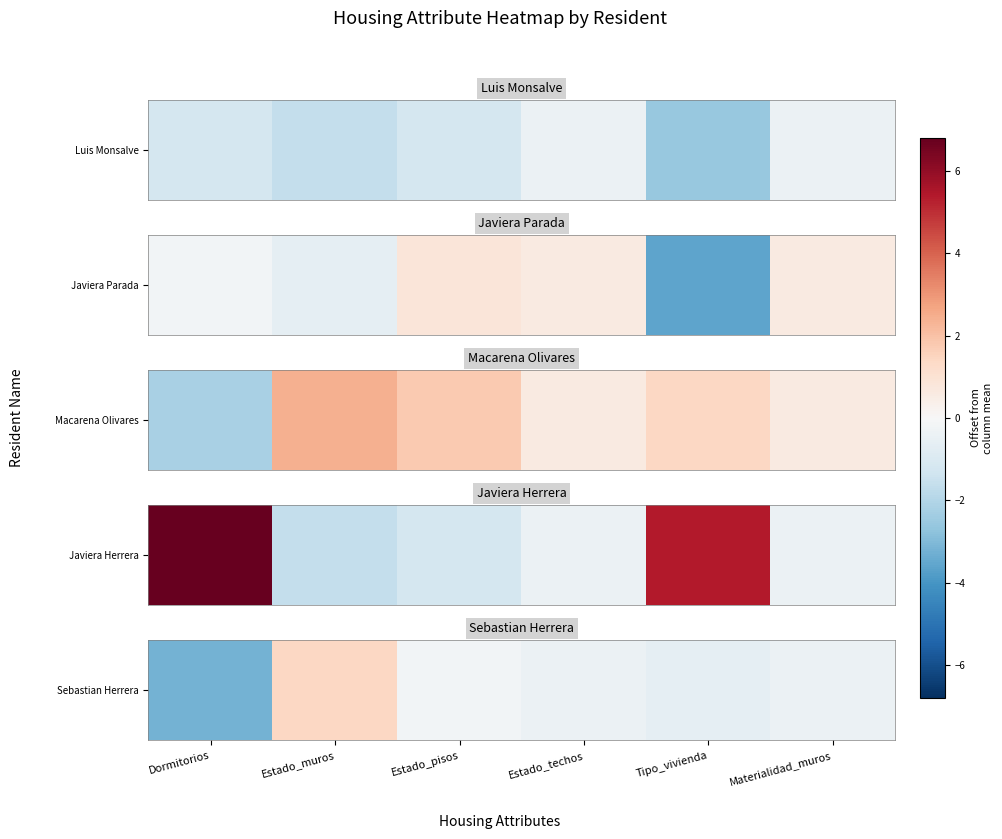

What is the difference between the maximum and minimum values?

4.6